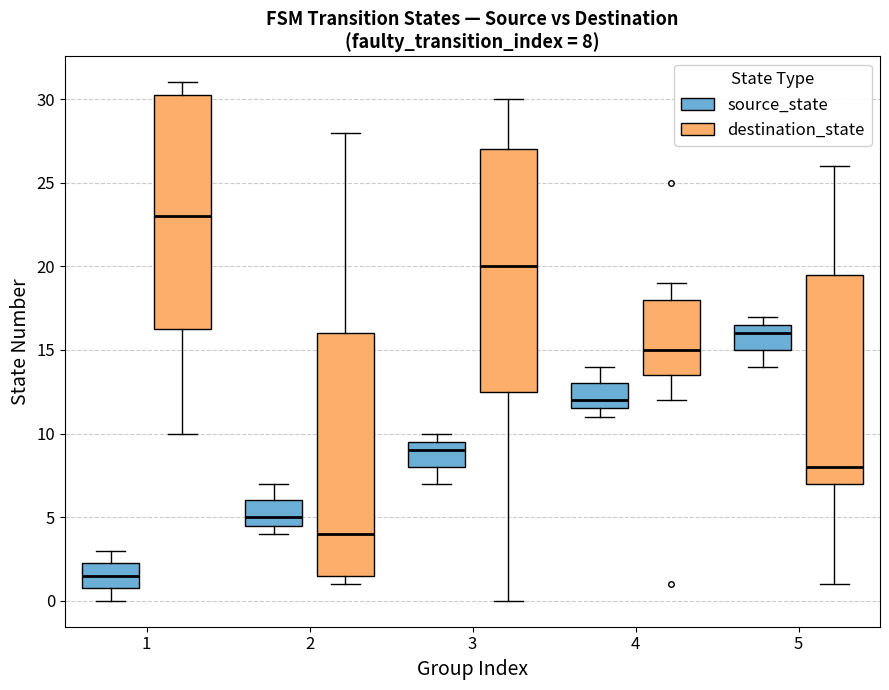

Which box has the highest median line?

1 (destination_state)